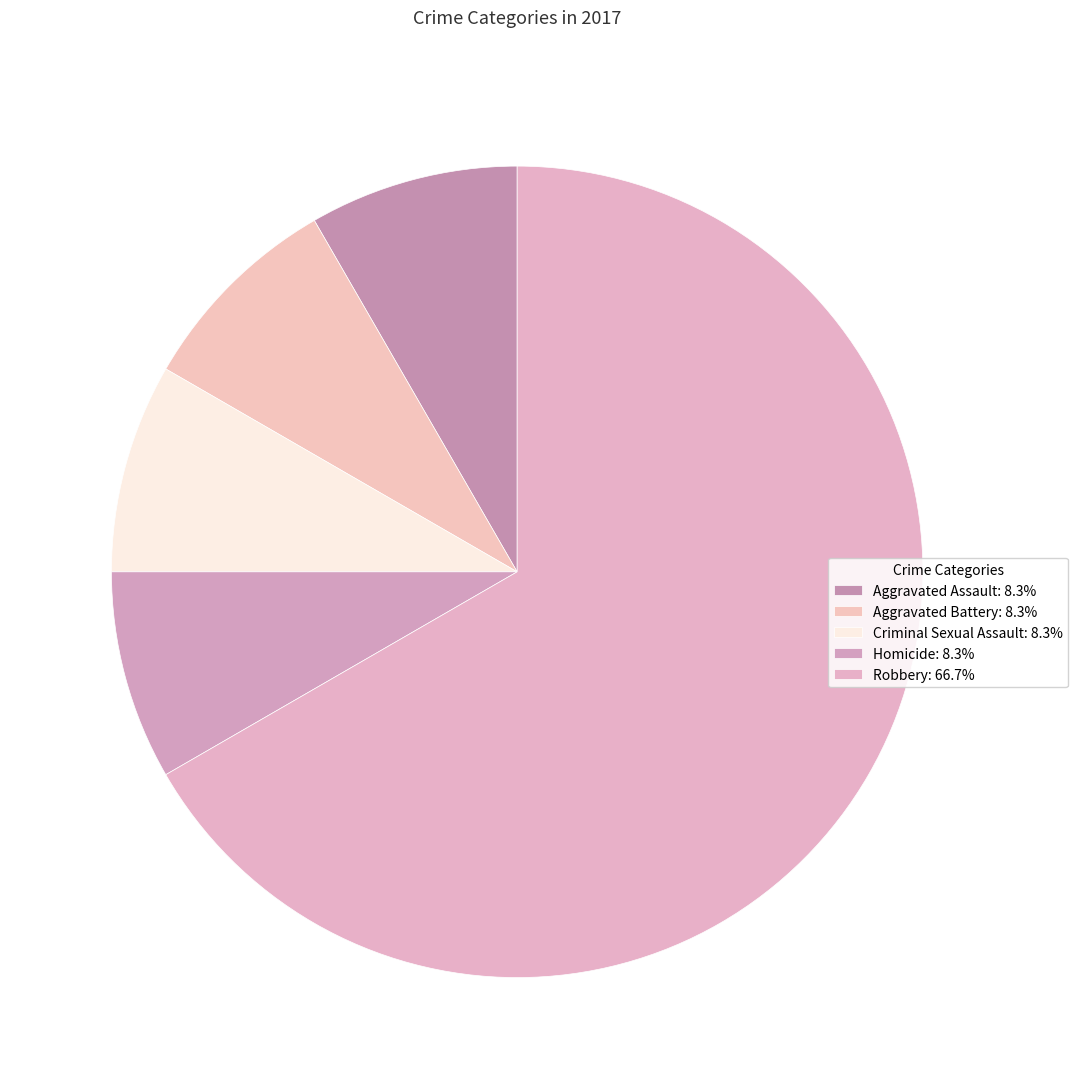

True or false: Aggravated Battery accounts for 1% of the total.

False